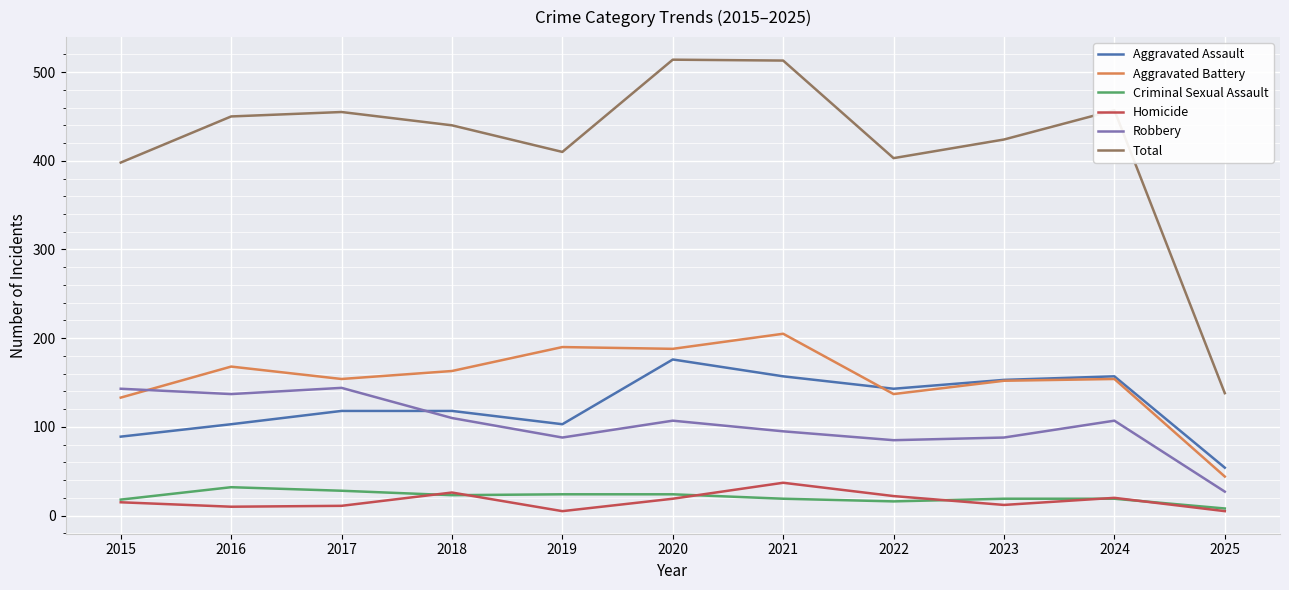

What is the spread (max minus min) of values at 2021?

494